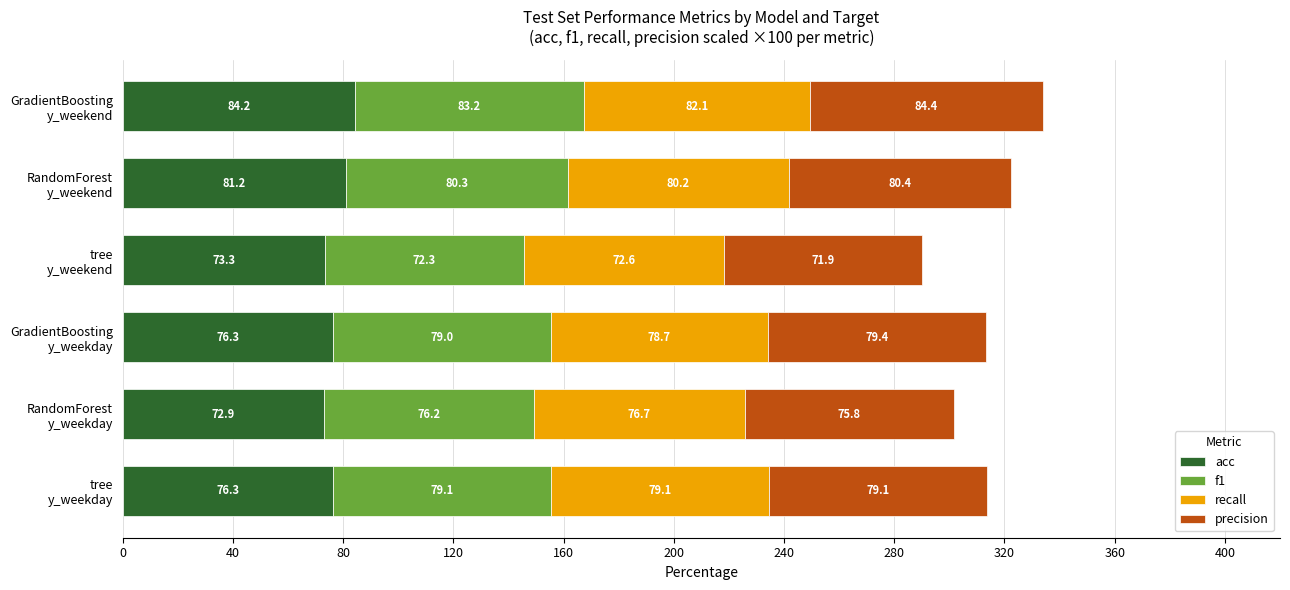

At which category is the sum across all series the highest?

GradientBoosting
y_weekend